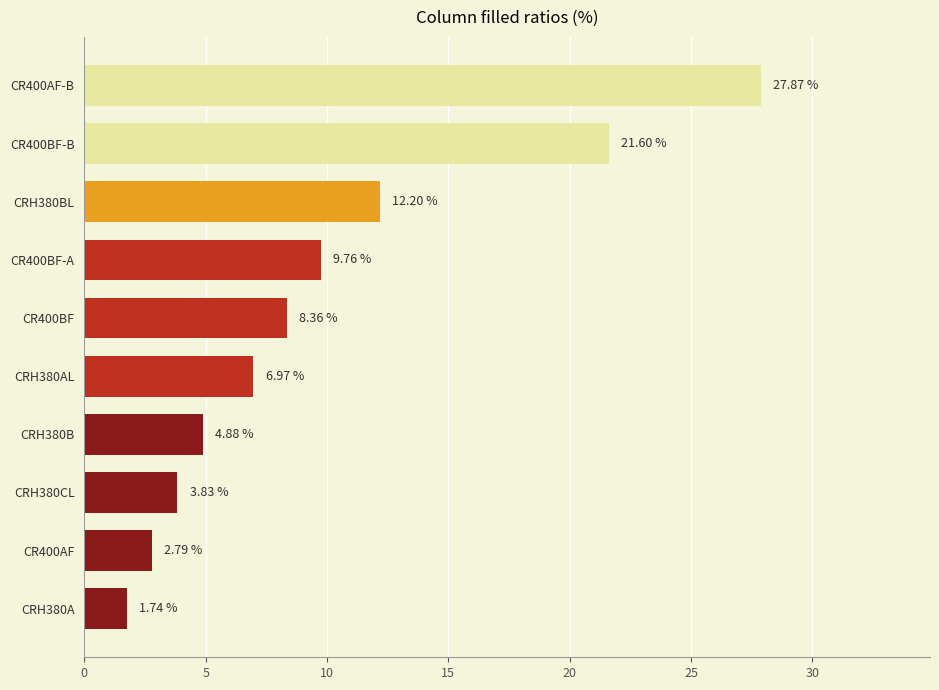

What is the greatest value displayed?

27.9